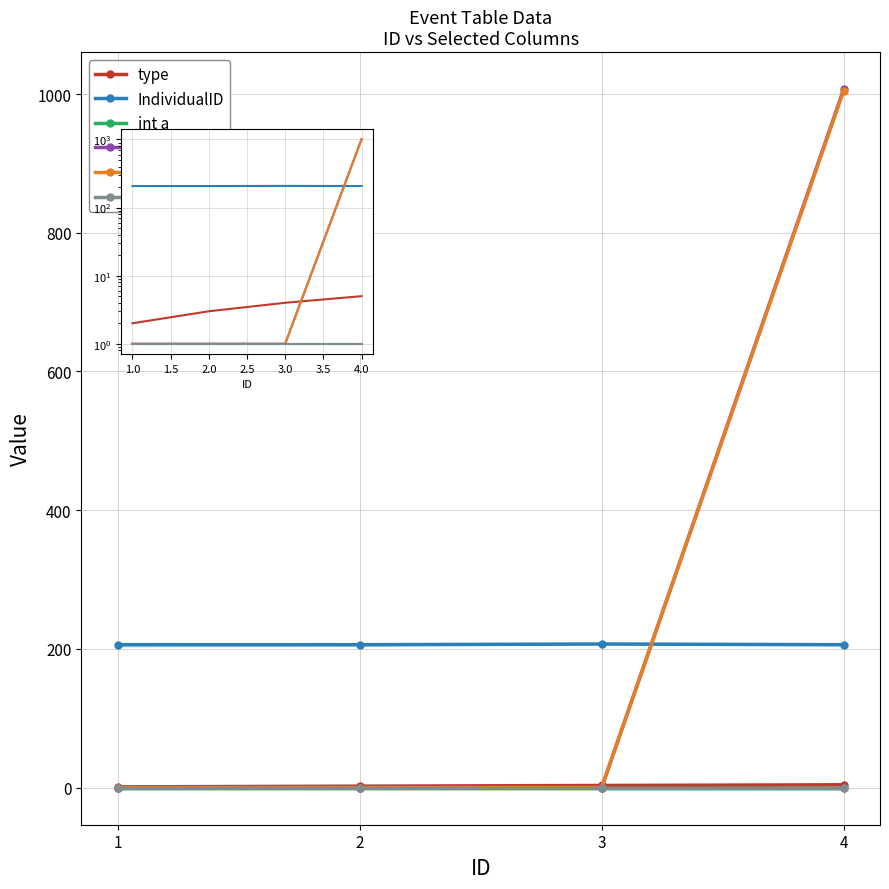

True or false: nextEventID has more than 0 points higher than both neighbors.

False